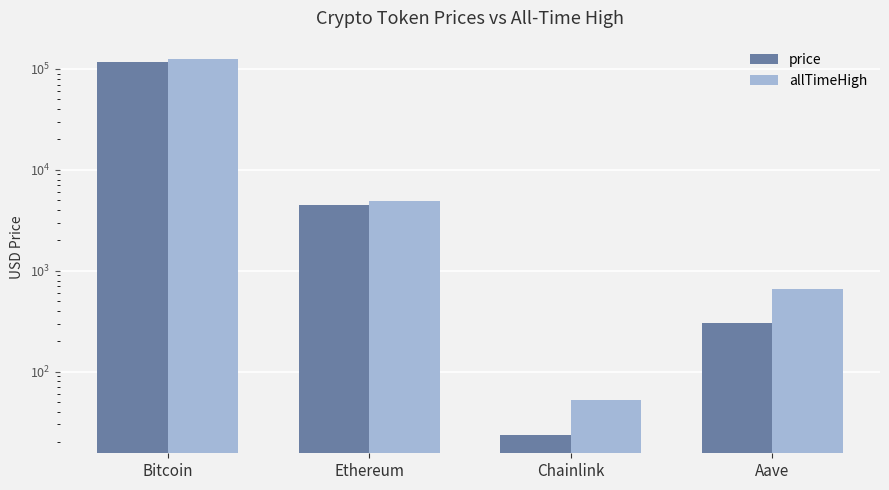

How many data points in price are less than 4519?

2